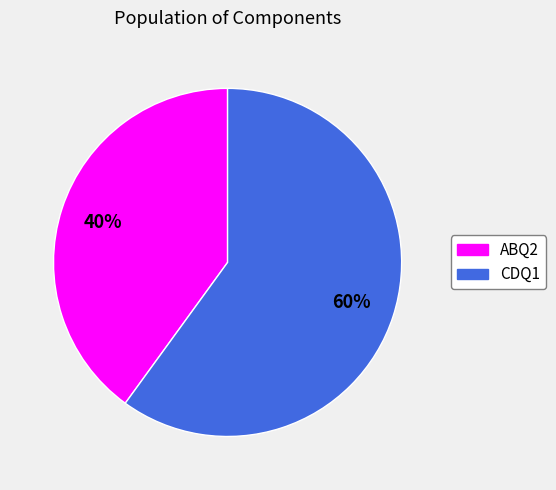

Is it true that CDQ1 is 60% of the pie?

True